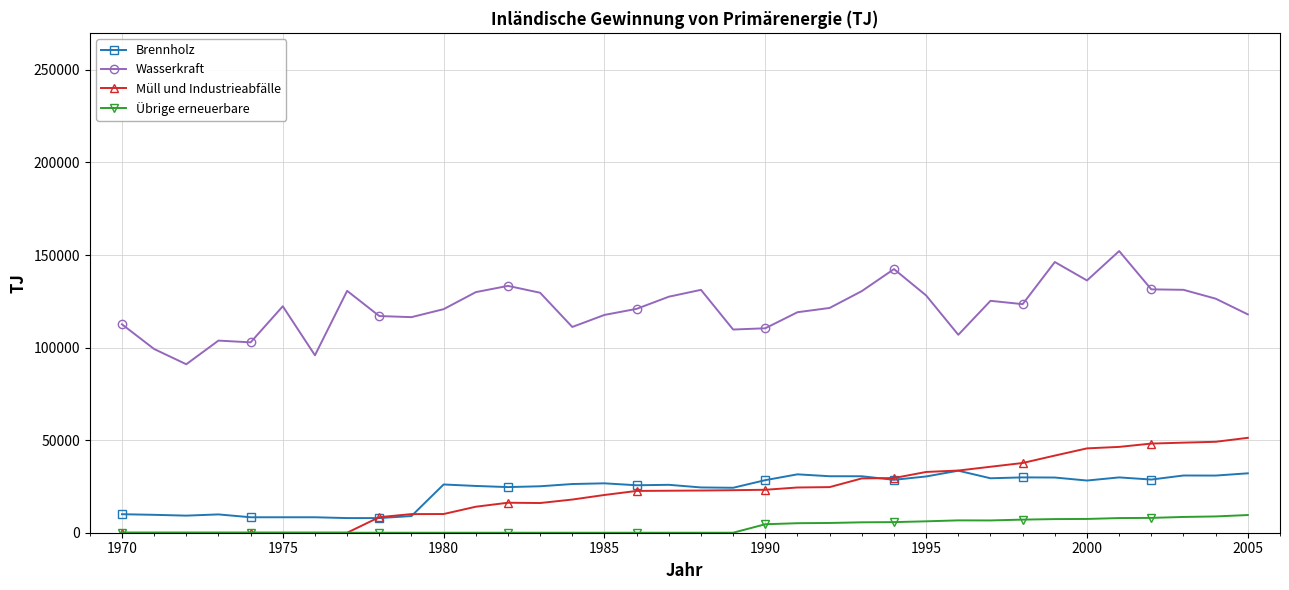

What are all the series names shown in the legend?

Brennholz, Wasserkraft, Müll und Industrieabfälle, Übrige erneuerbare